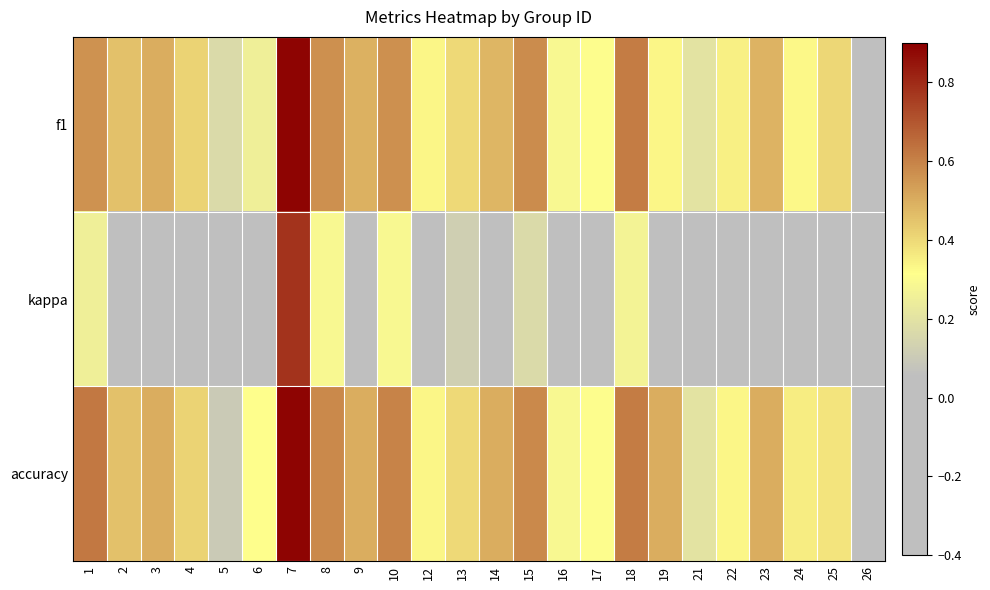

What is the spread (max minus min) of values at 21?

0.4